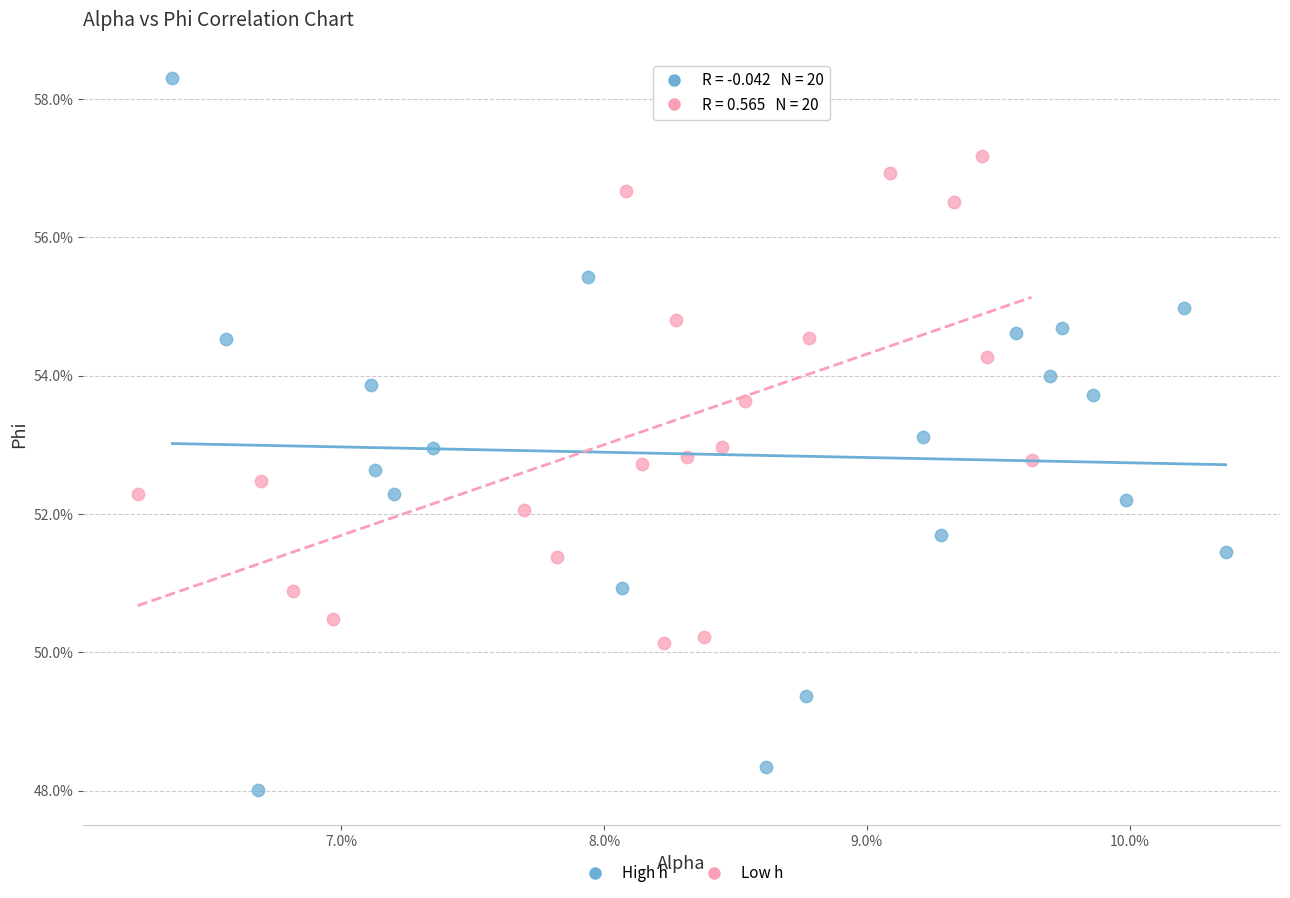

What are all the series names shown in the legend?

High h, Low h